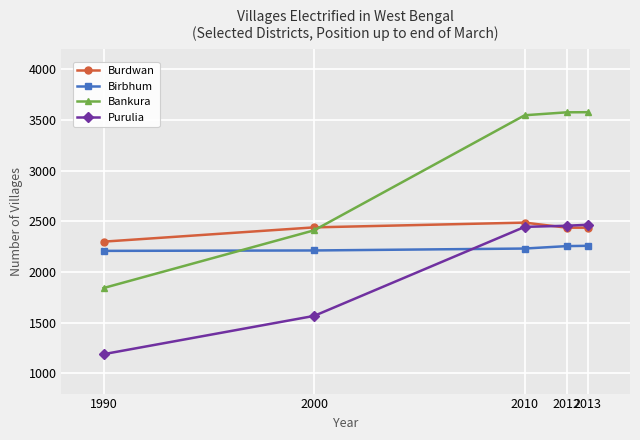

The Bankura series shows 1676 at 2010. True or false?

False